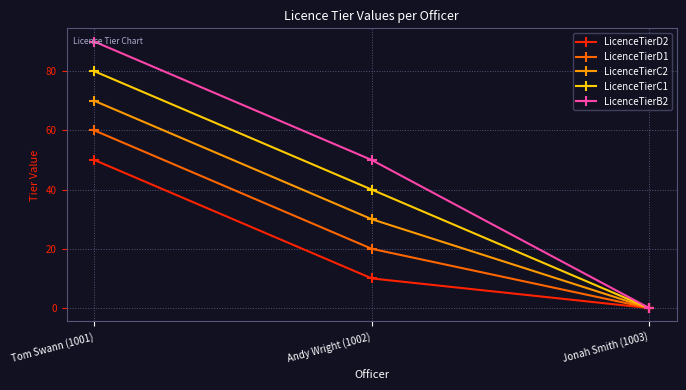

True or false: LicenceTierC2 has a value of 70 at Tom Swann (1001).

True